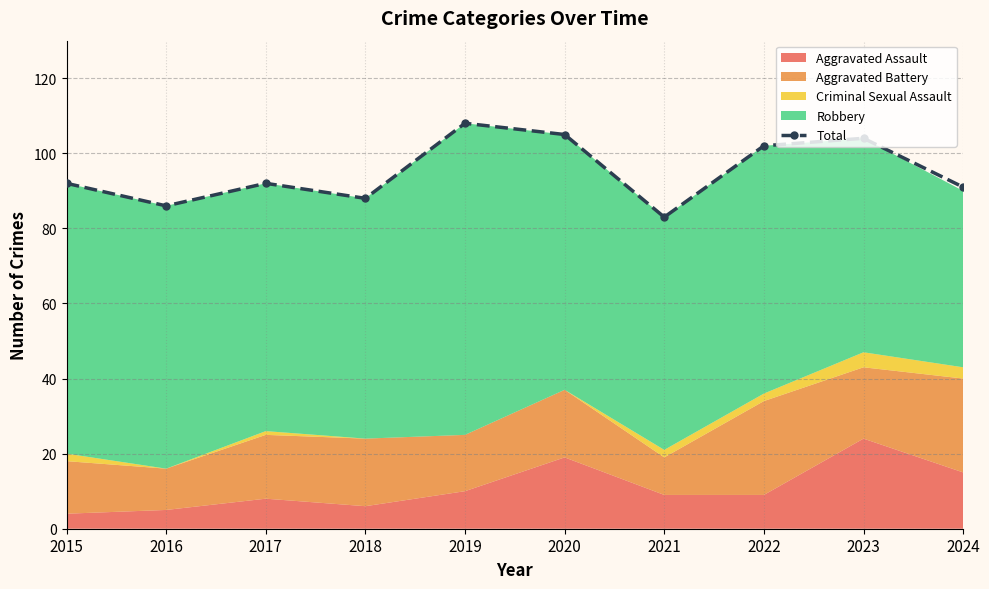

How many points are higher than both their immediate neighbors (excluding endpoints)?

3